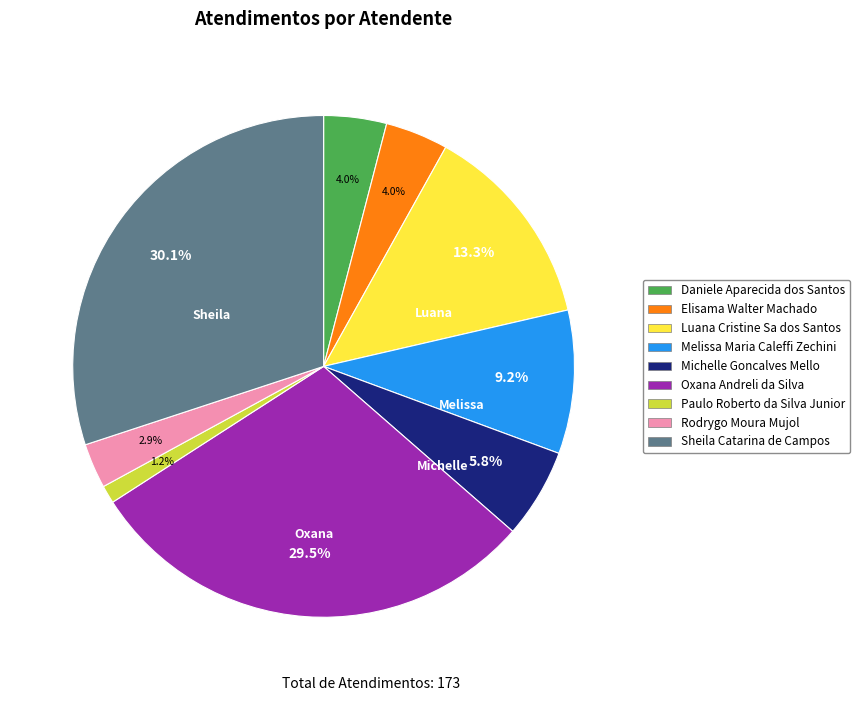

To the nearest percent, what is the difference between the largest and smallest slice percentages?

29%